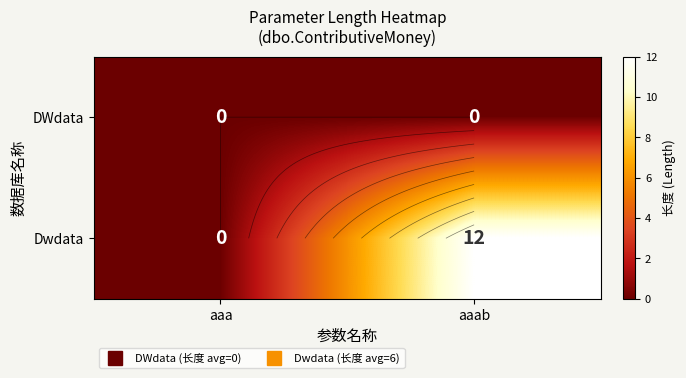

How many categories are shown in the chart?

2